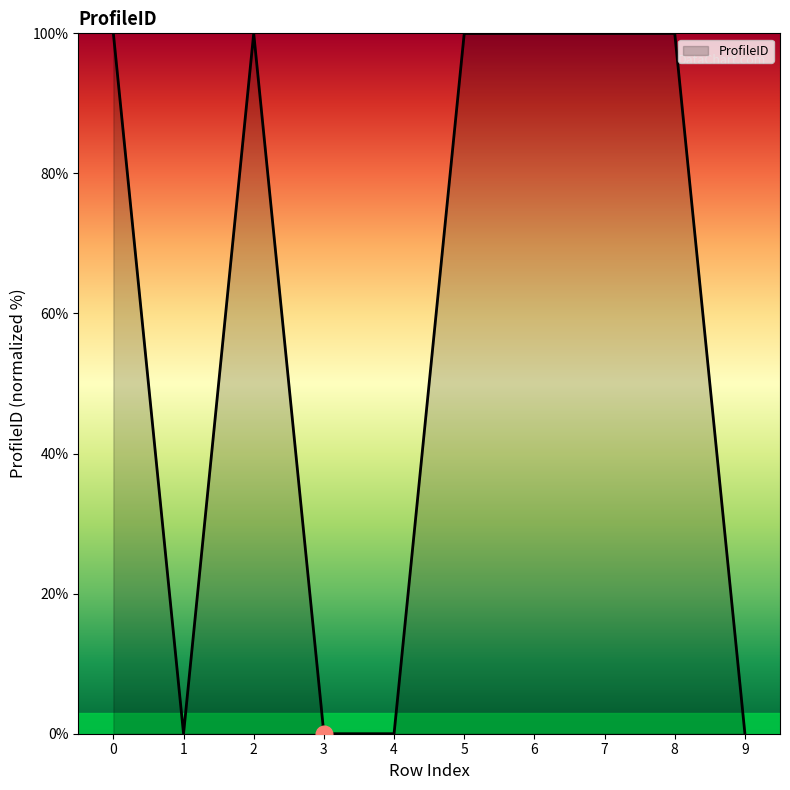

Approximately how many times larger is the value at 6 compared to 2?

1.0